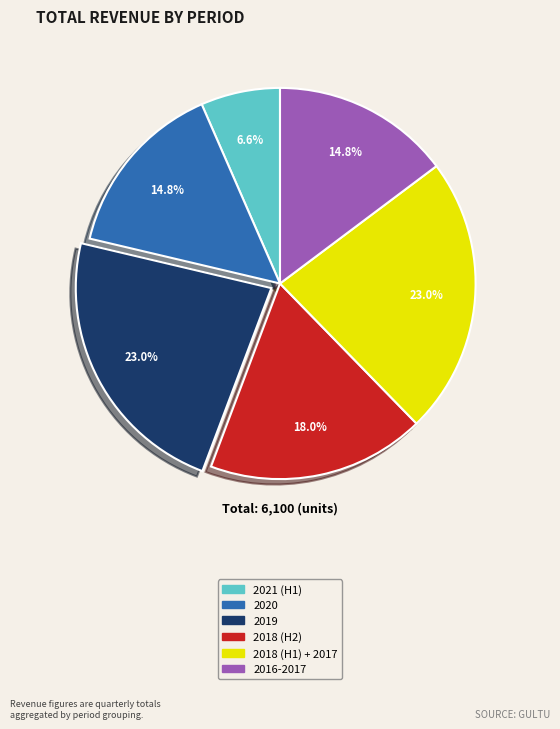

How many slices are in this pie chart?

6